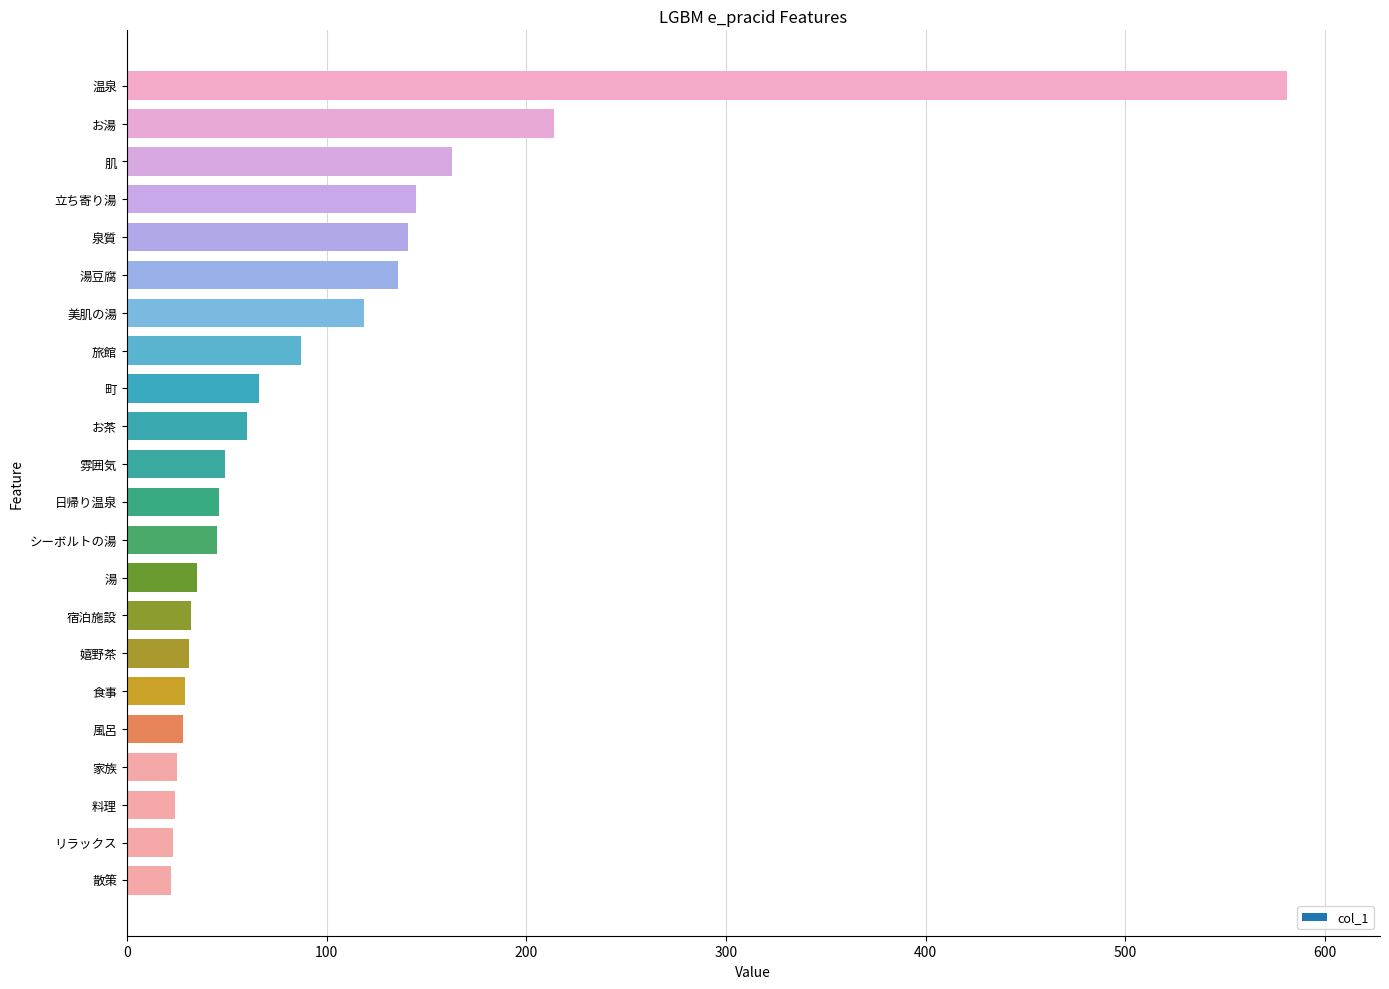

The chart shows a value of 773 at 温泉. True or false?

False